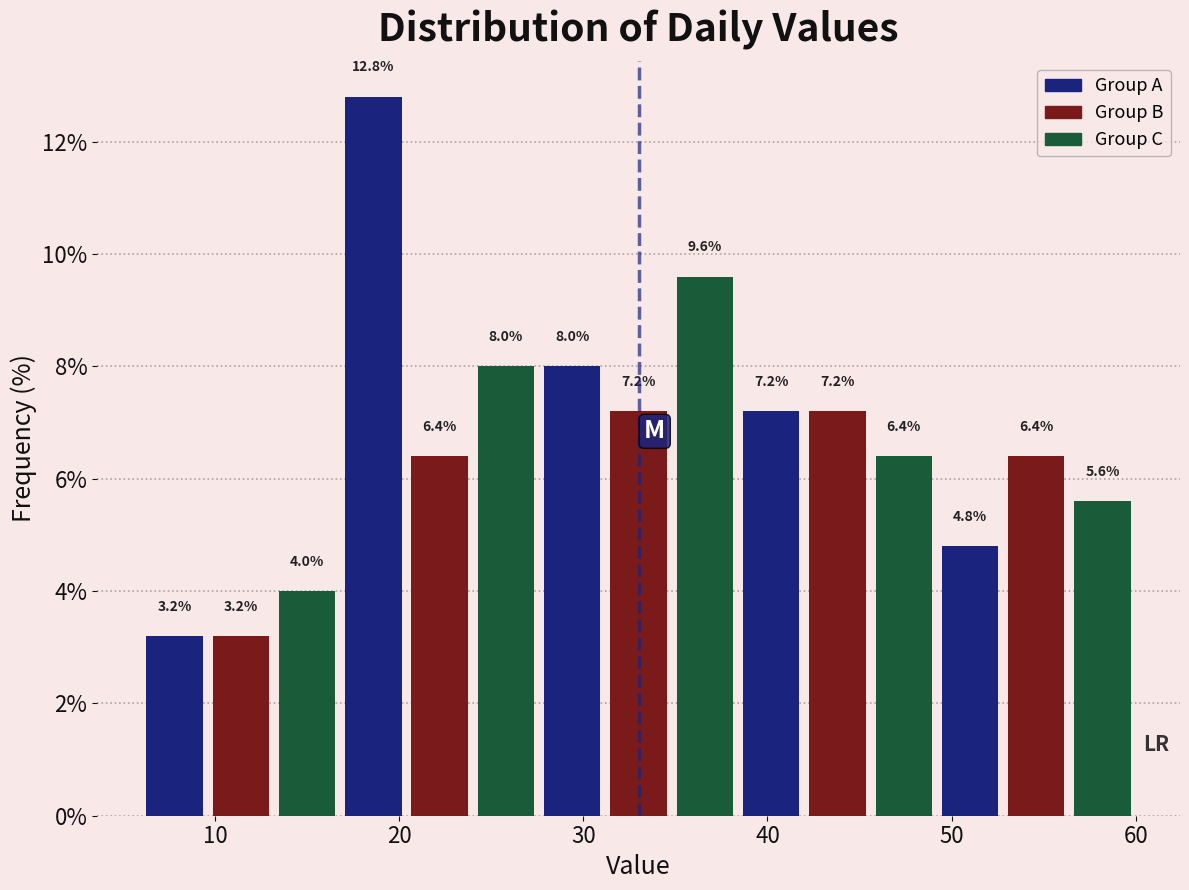

Around what value on the x-axis is the tallest bar? Give the approximate position of its centre, as read against the axis.

19